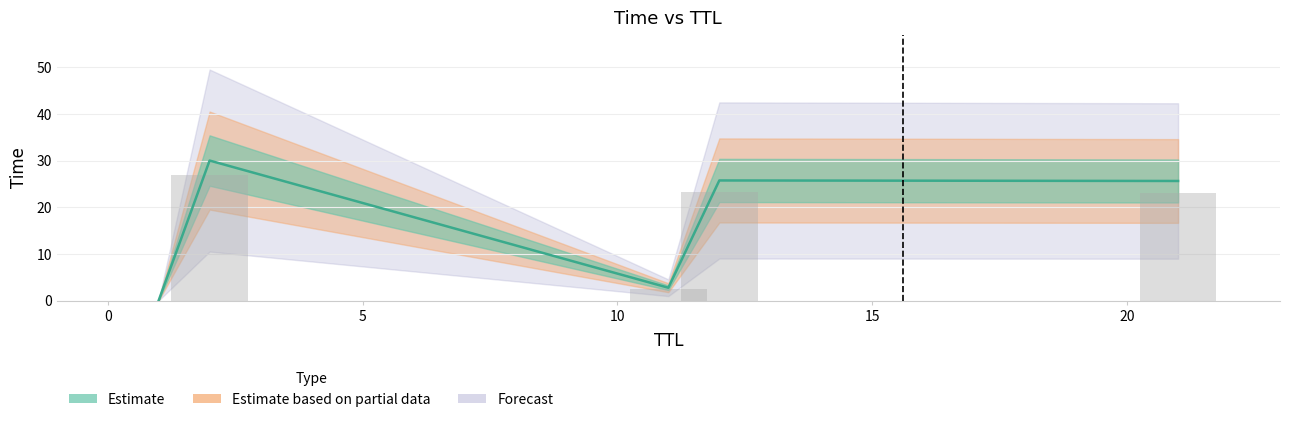

Where is the data nearest to the value 15?

21